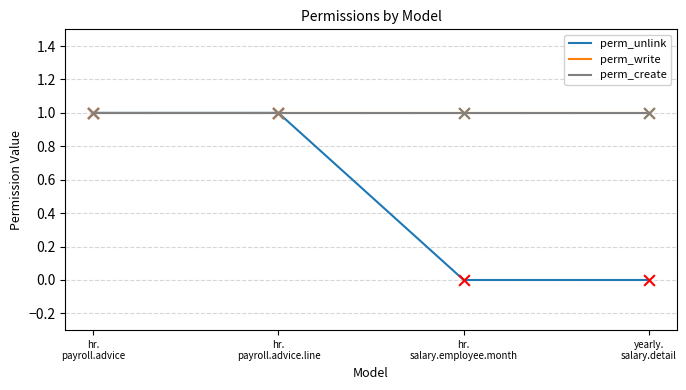

At how many categories does at least one series exceed 0?

4